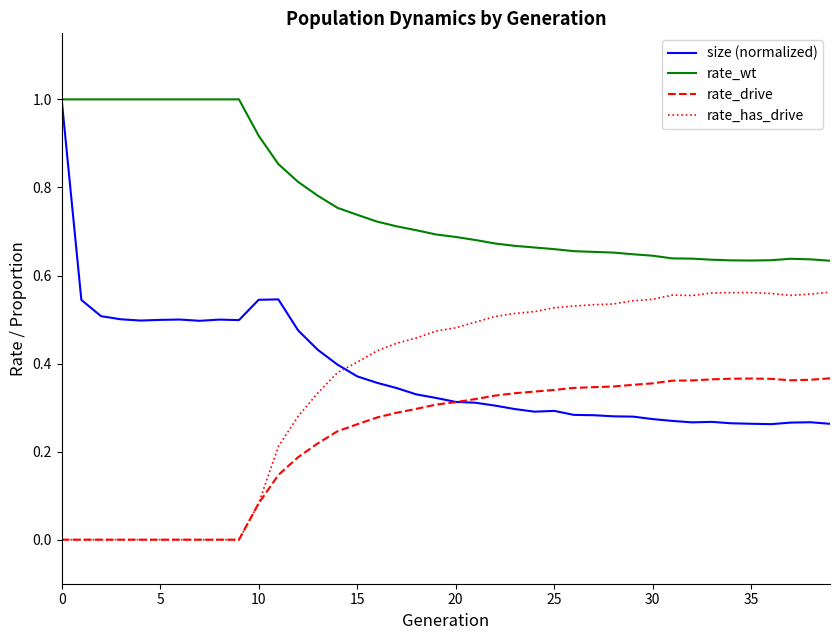

Which series has the widest spread of values?

size (normalized)